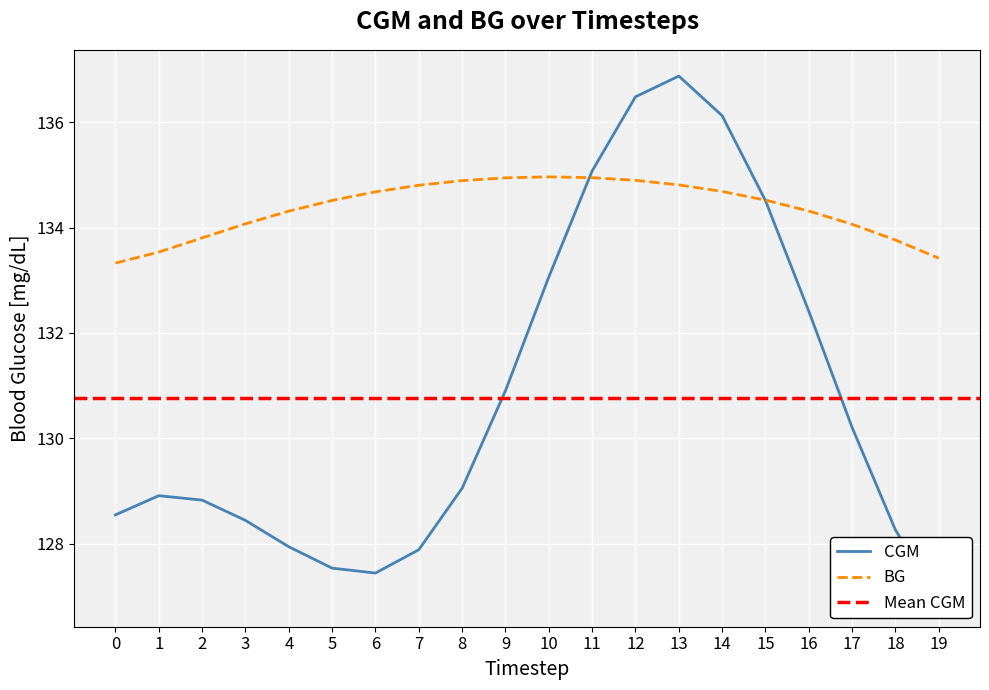

What is the difference between the highest and lowest values at 11?

0.1